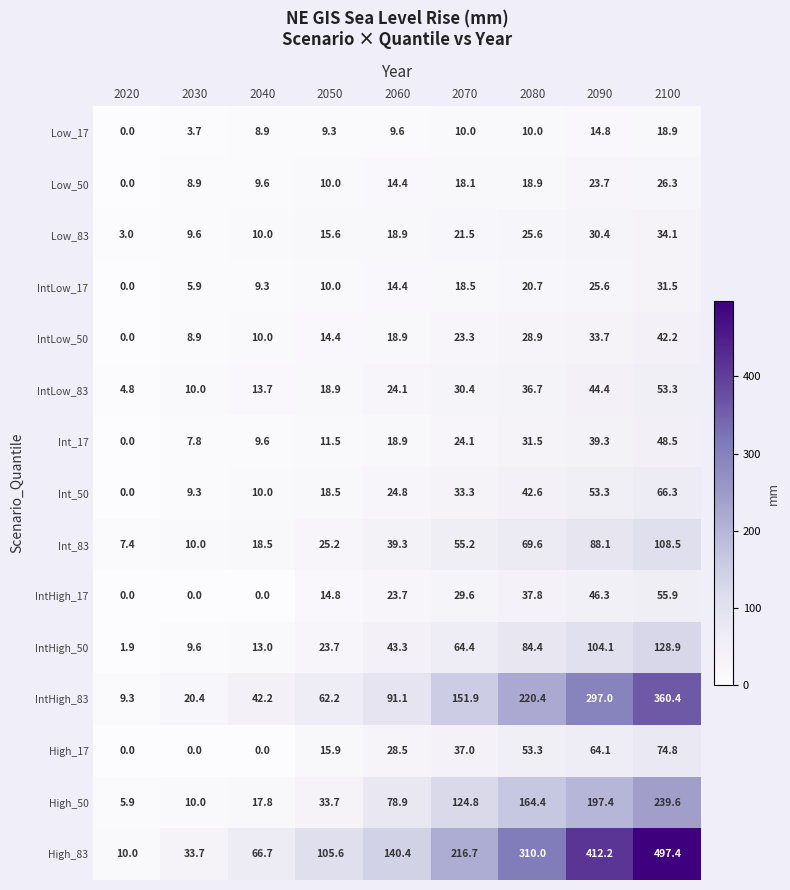

Which series has the widest spread of values?

High_83